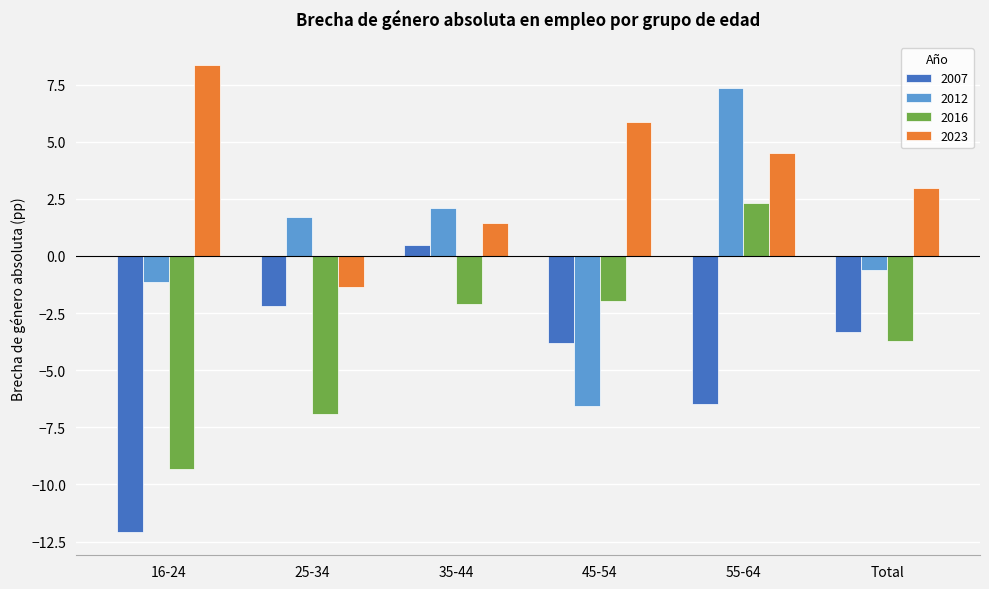

How many values in the 2023 series exceed 4?

3